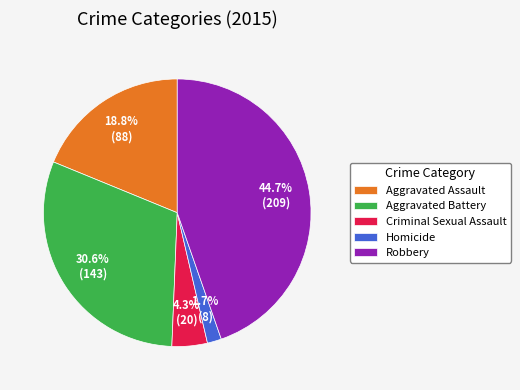

How many slices are in this pie chart?

5